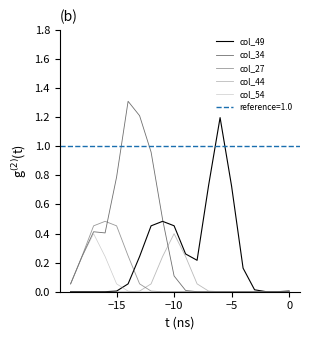

Is it true that col_44 equals 0.0 at −15?

True